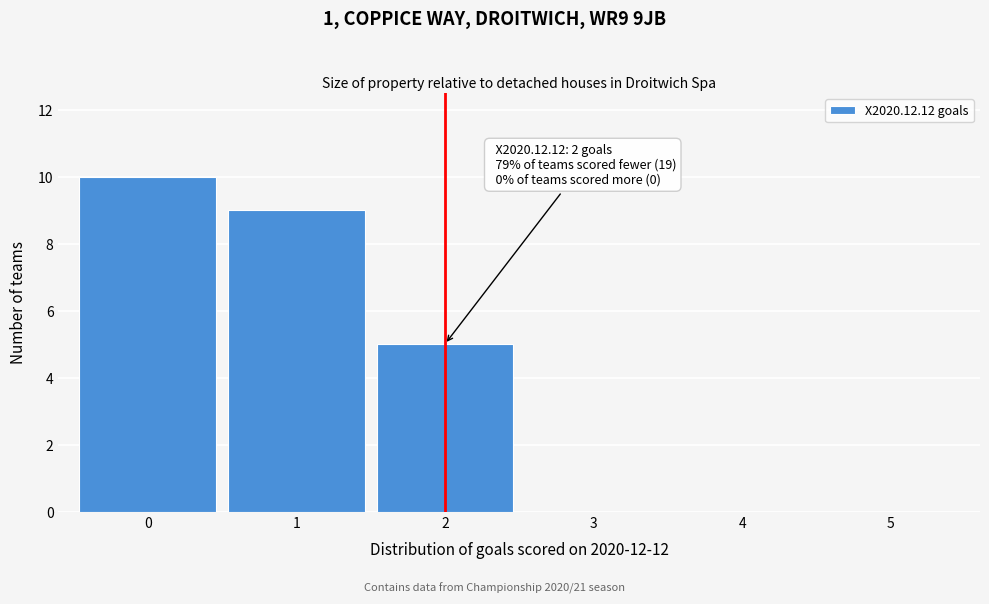

Which range on the x-axis has the tallest bar?

-0.5 to 0.5